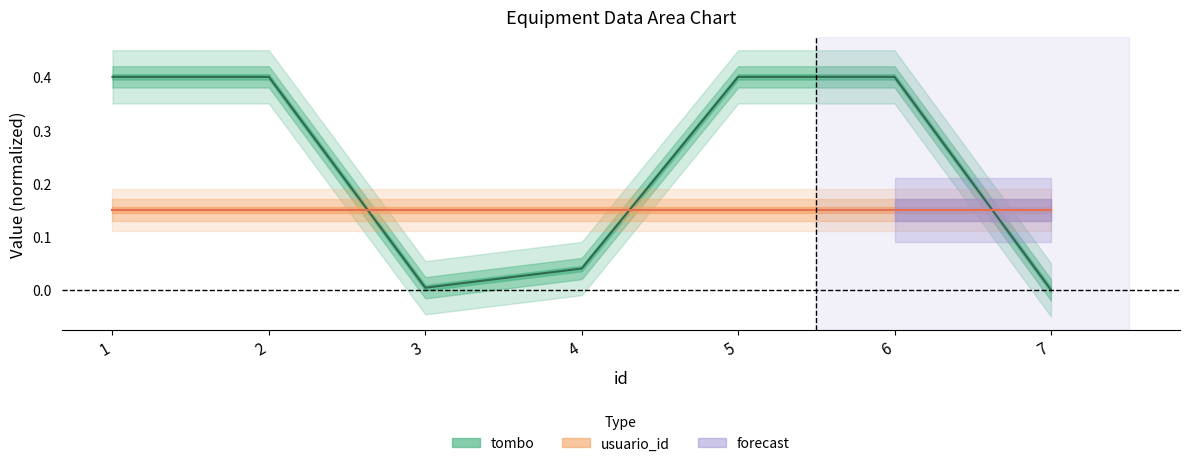

Does the chart have visible grid lines?

No